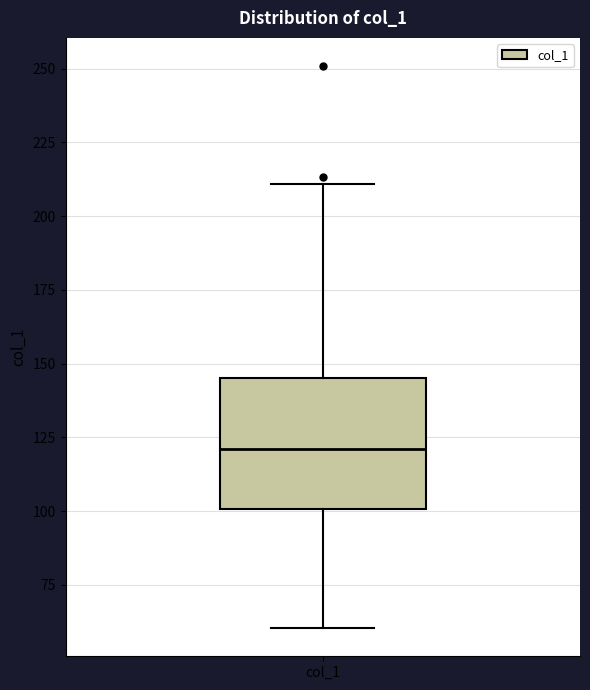

Where is the upper edge of the box for col_1 on the y-axis? The values are not printed on the chart, so give them approximately, as read against the axis.

145